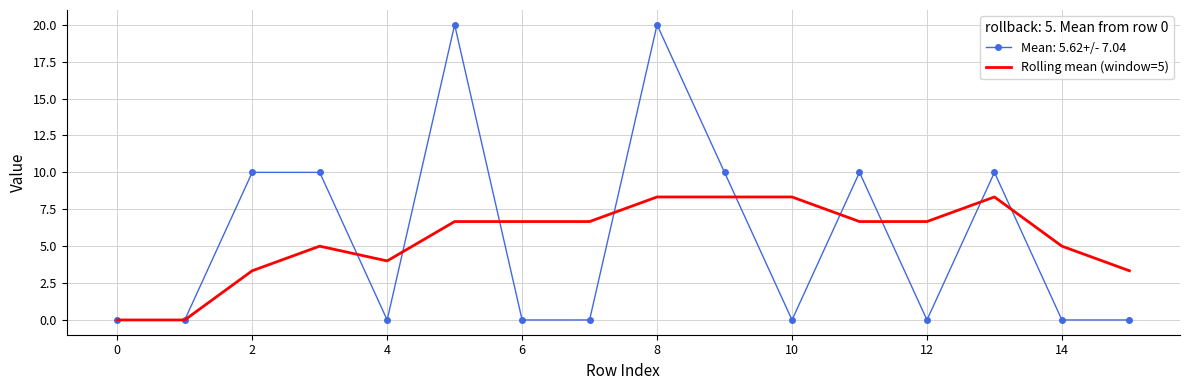

Which series has the largest range (max minus min)?

Mean: 5.62+/- 7.04